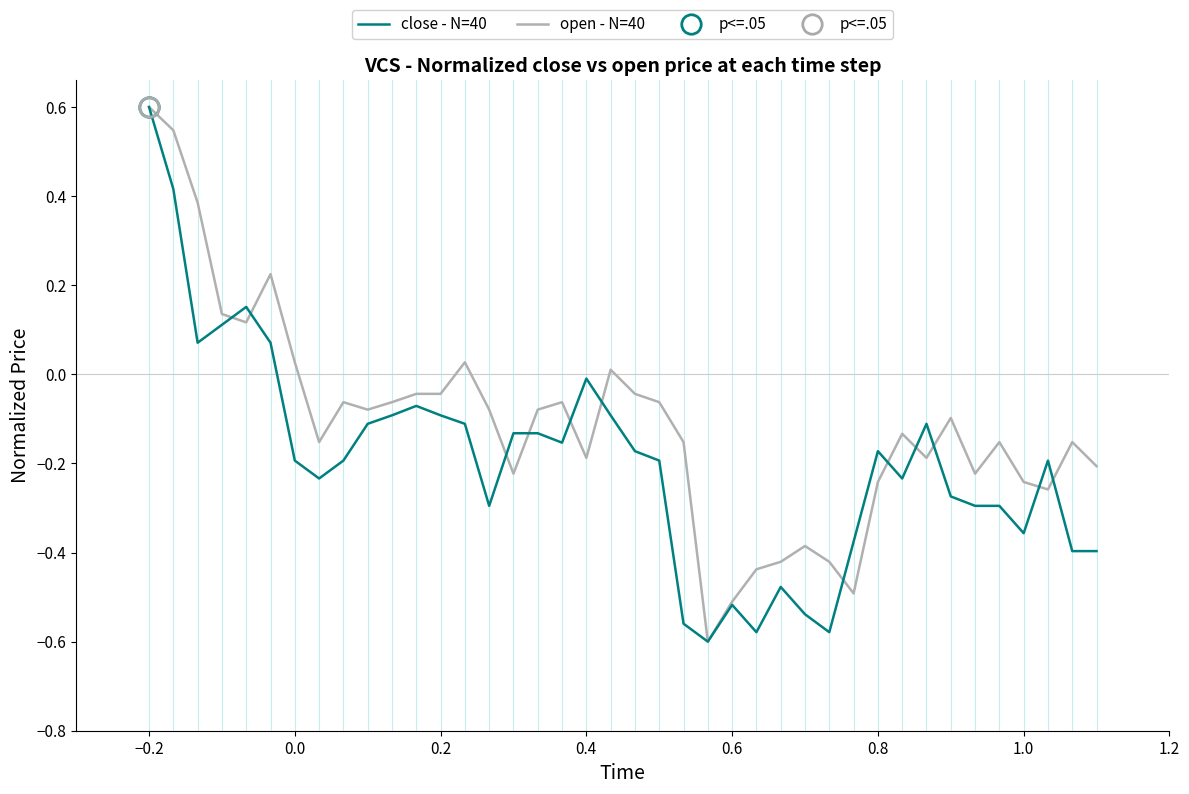

In close - N=40, how many points are lower than both neighbors (excluding endpoints)?

9